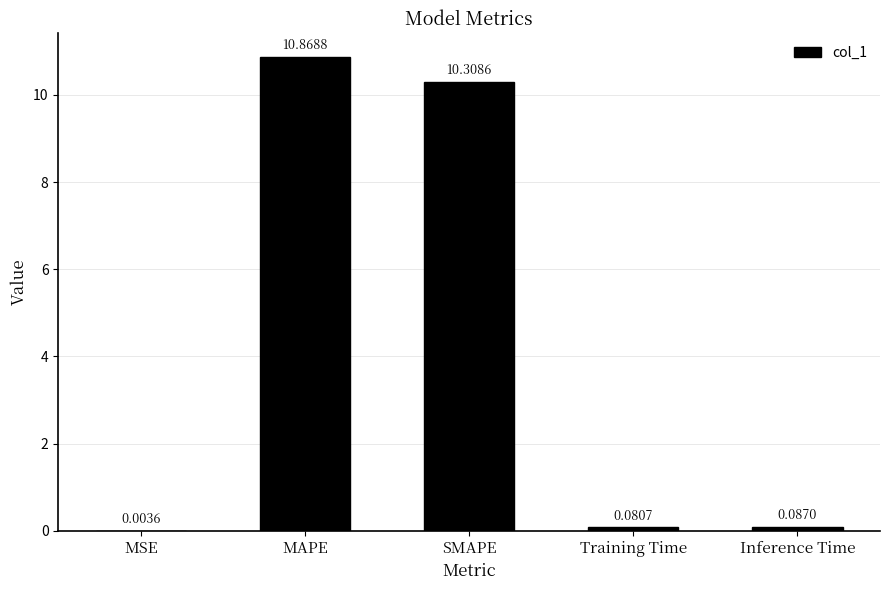

What is the sum of all values?

21.3